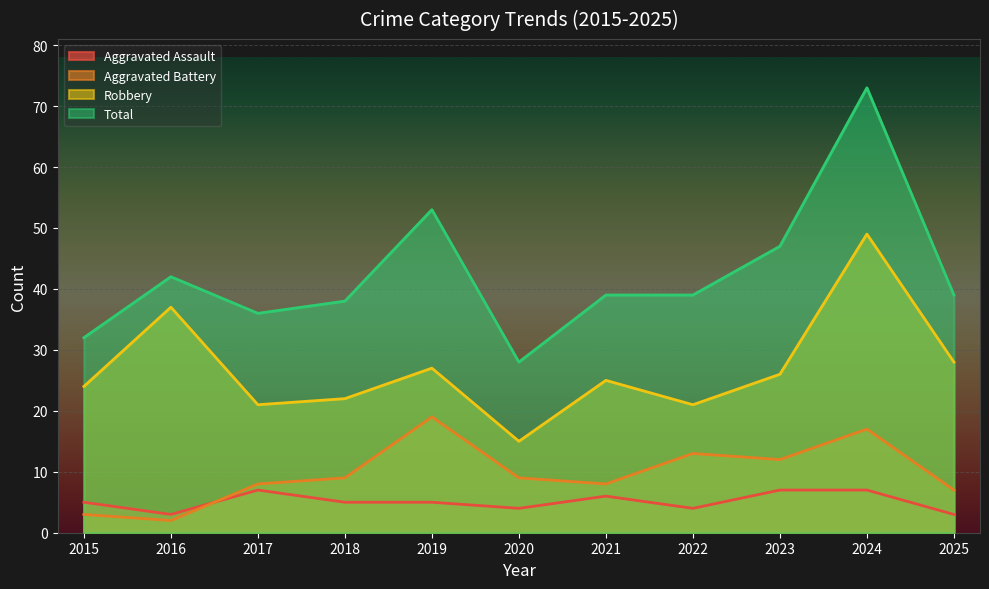

What is the difference between the maximum and minimum values in the Aggravated Battery series?

17